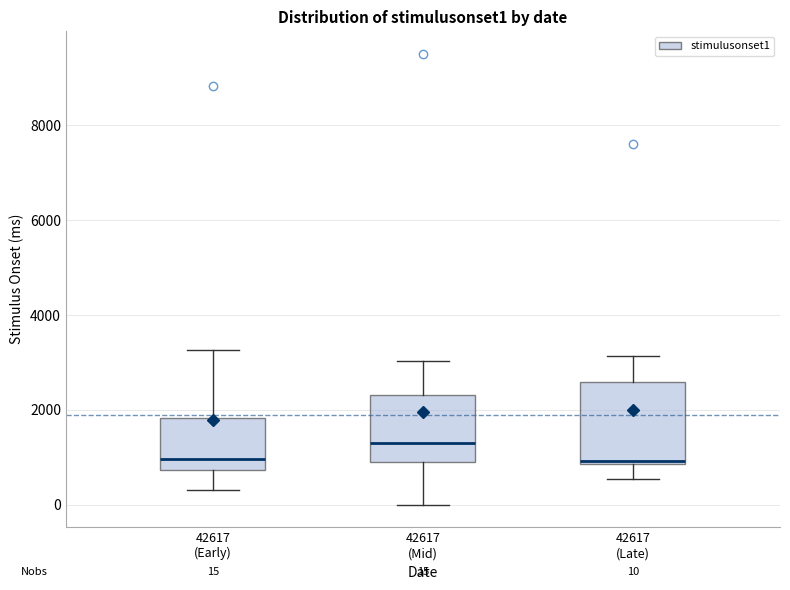

Which box's median line is the highest?

42617 (Mid)